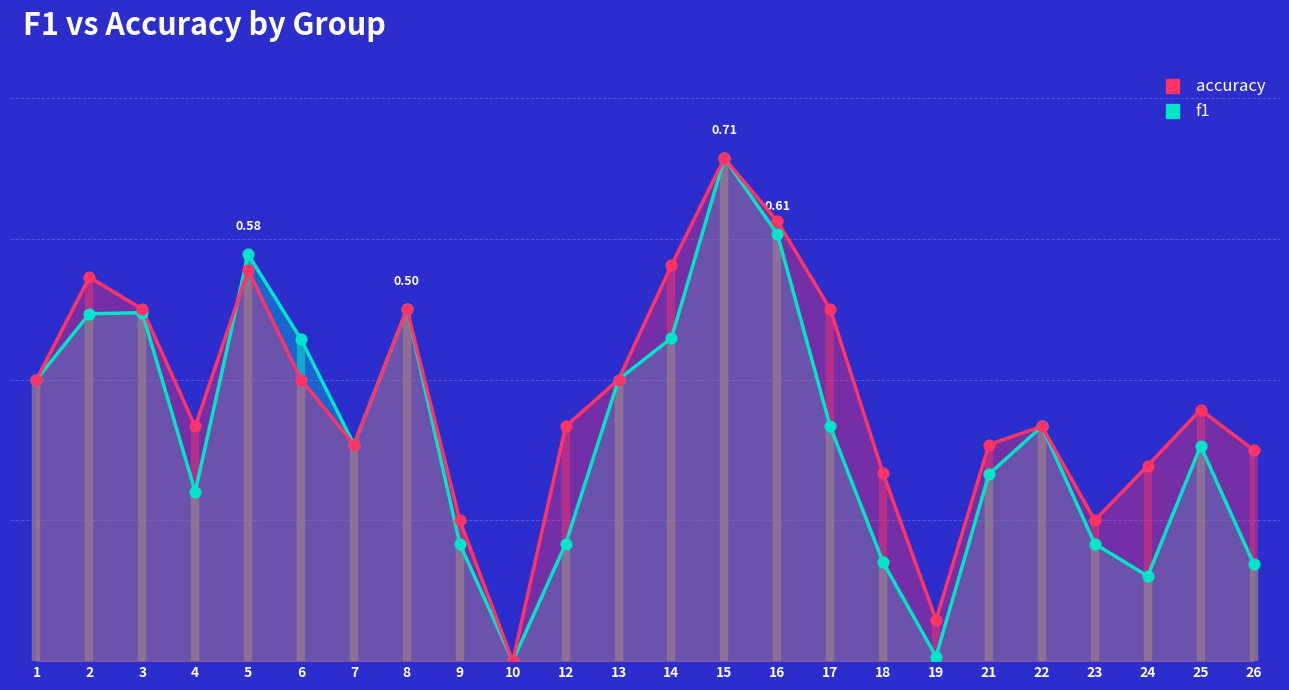

At how many categories does at least one series exceed 0?

23